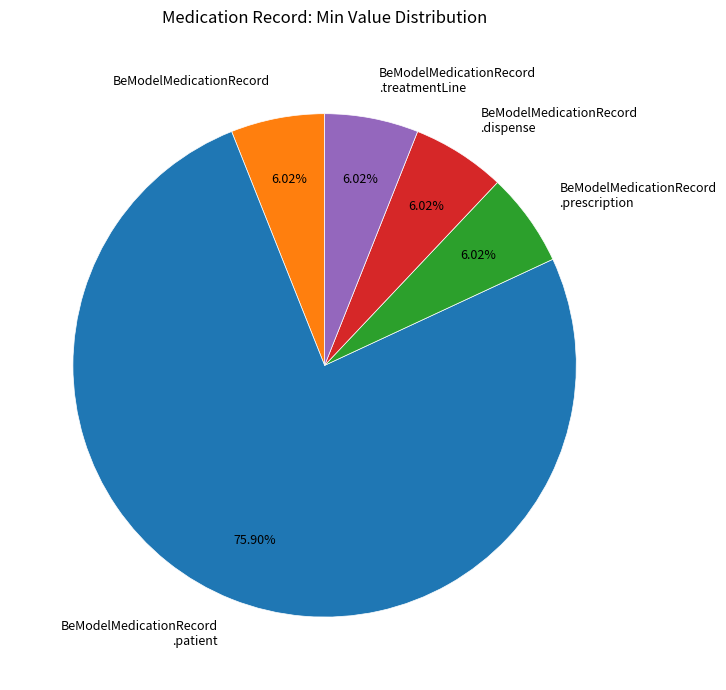

Is there any slice that represents more than half of the pie?

Yes